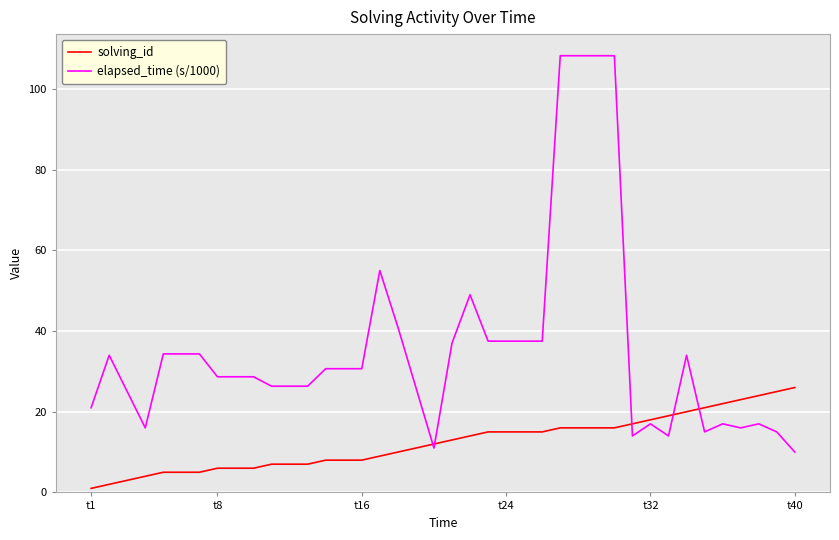

Which series has the widest spread of values?

elapsed_time (s/1000)